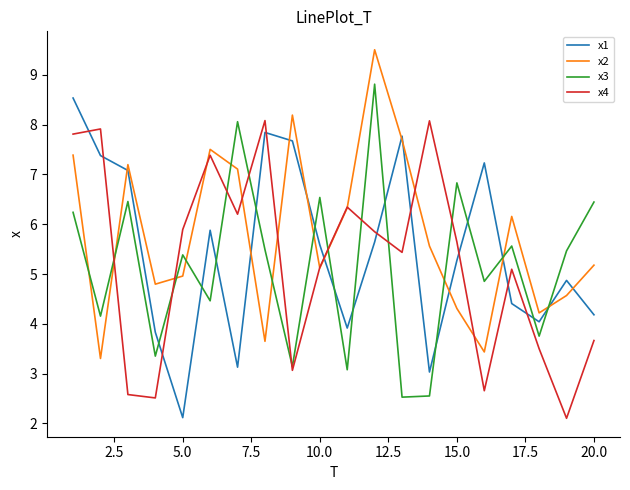

After their last crossing, which series has the higher values: x2 or x3?

x3